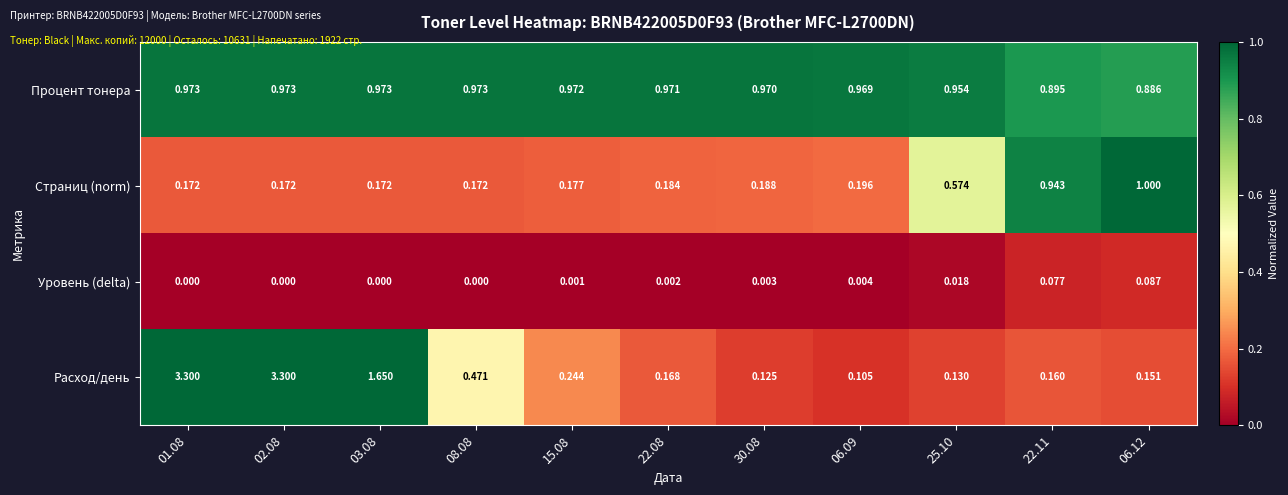

Is the value of Расход/день at 08.08 greater than the value of Уровень (delta) at 02.08?

Yes